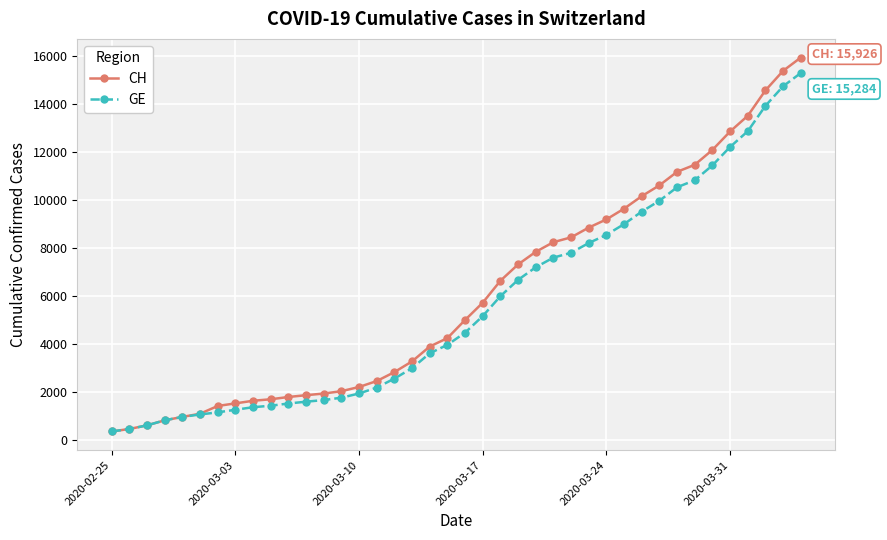

How many lines are shown in the chart?

2